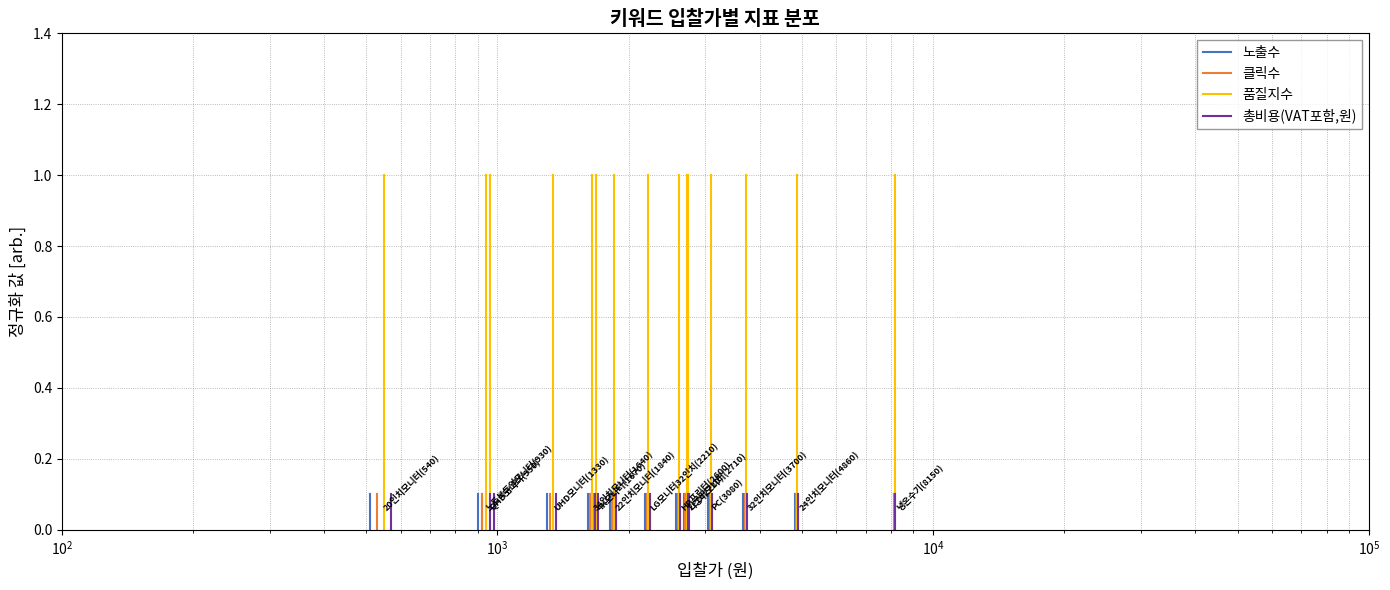

List the series in order of their peak value, lowest first.

노출수, 클릭수, 총비용(VAT포함,원), 품질지수